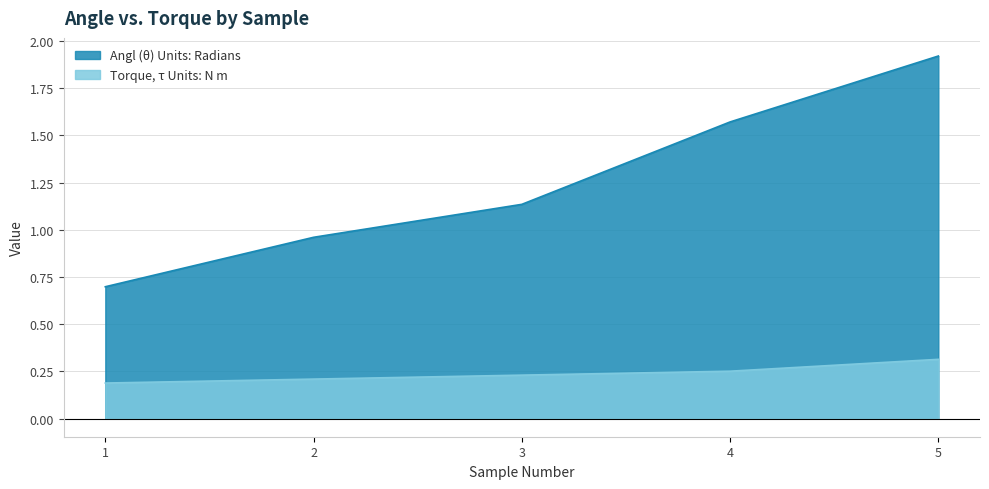

Is the value of Angl (θ) Units: Radians at 5 greater than the value of Torque, τ Units: N m at 3?

Yes